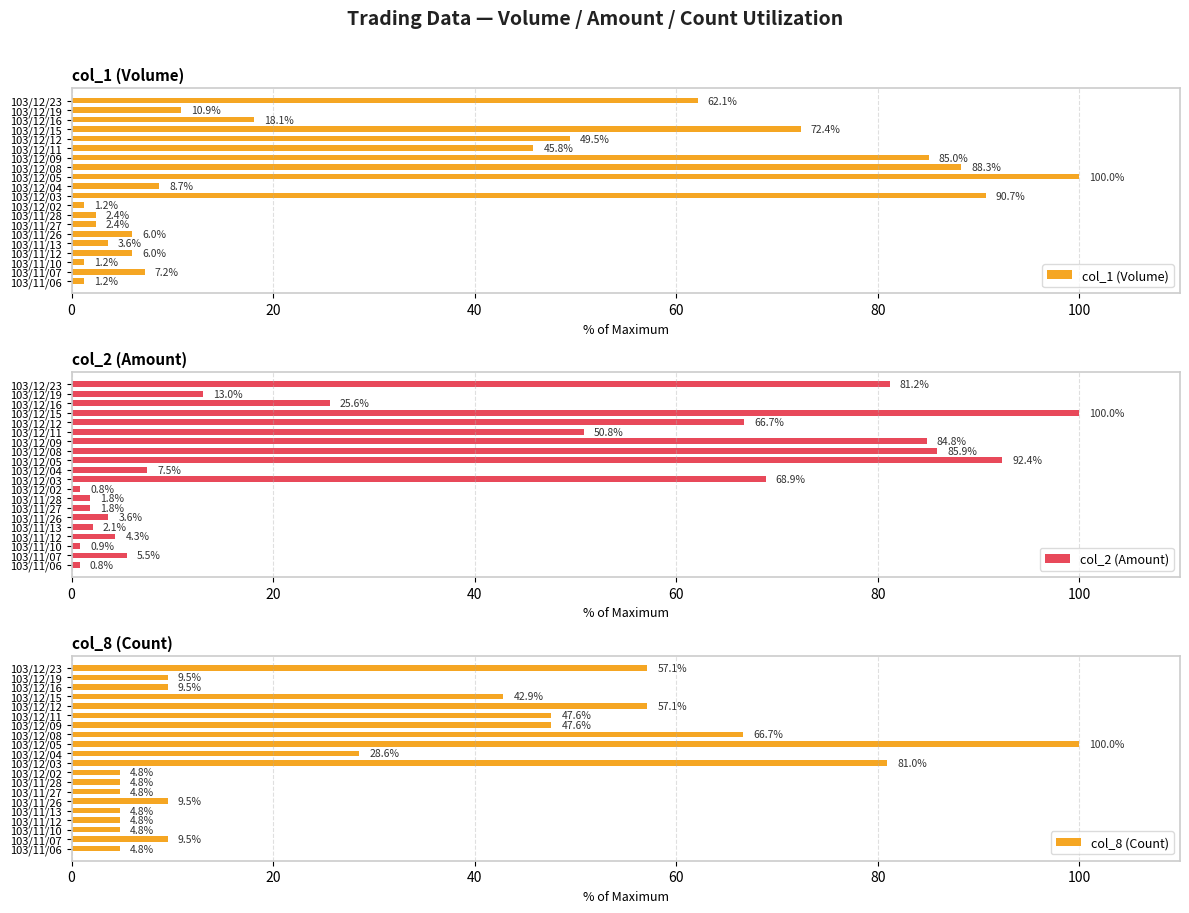

What is the sum of all col_1 (Volume) values?

662.8